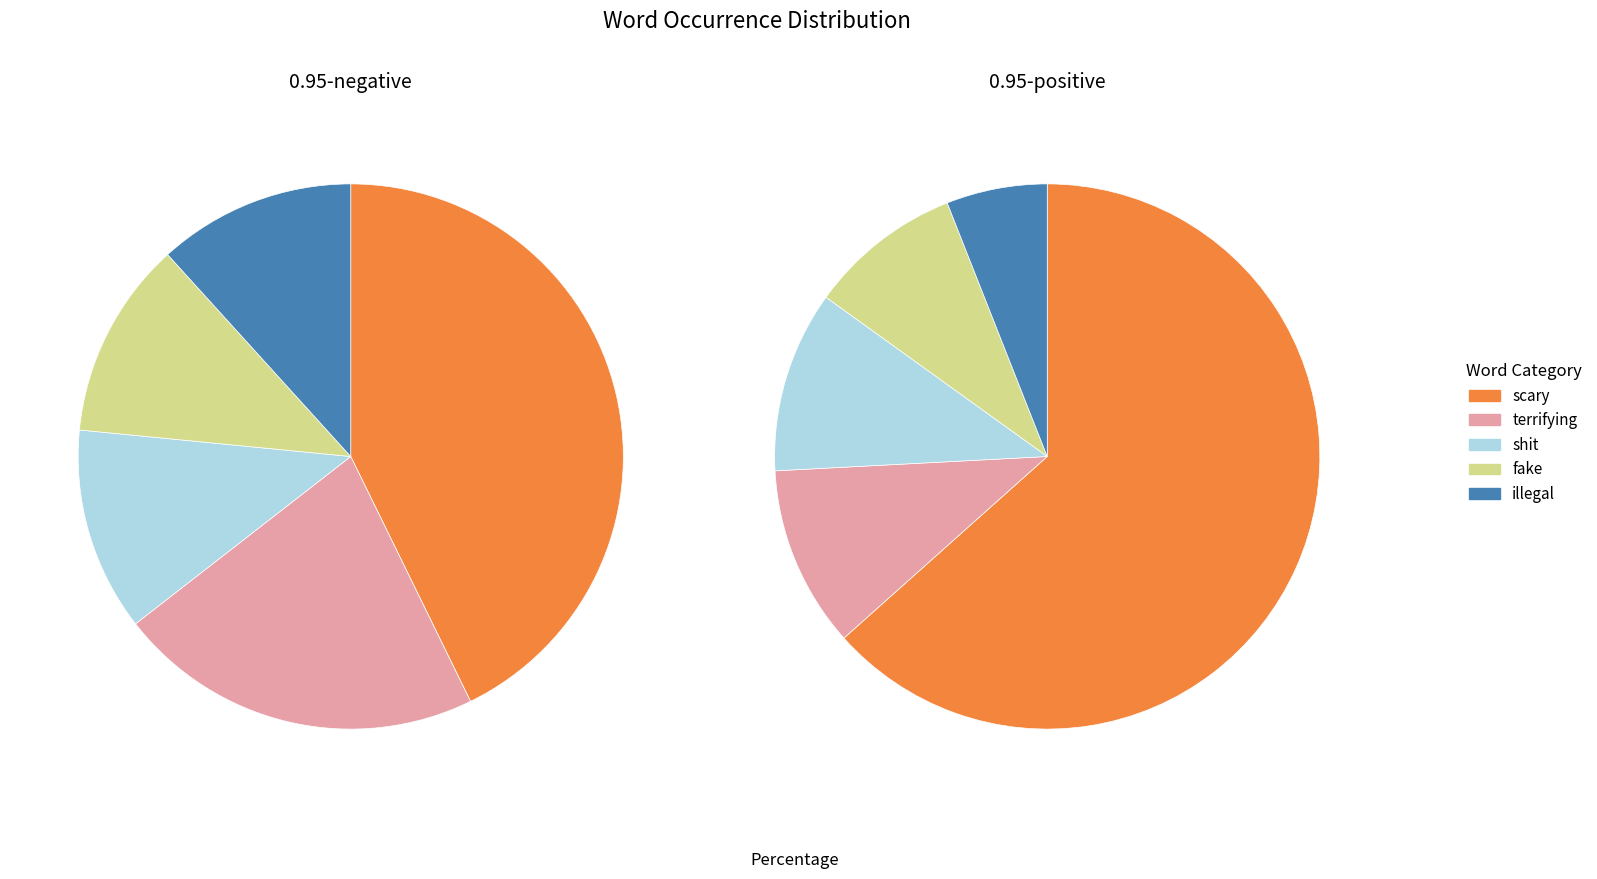

What is the largest slice in the pie chart?

scary